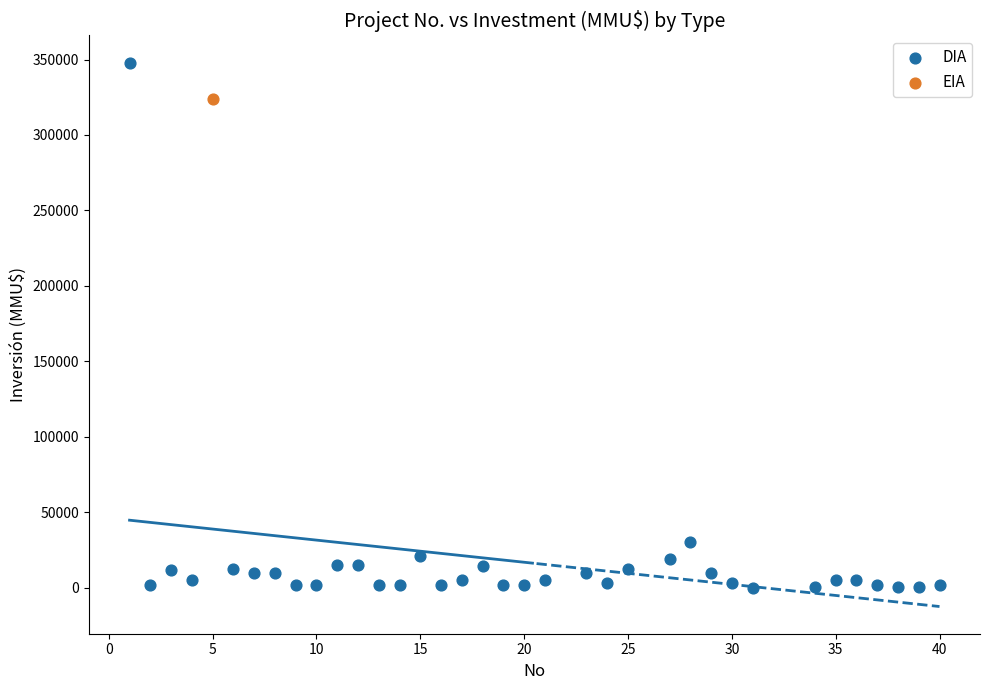

What are all the series names shown in the legend?

DIA, EIA